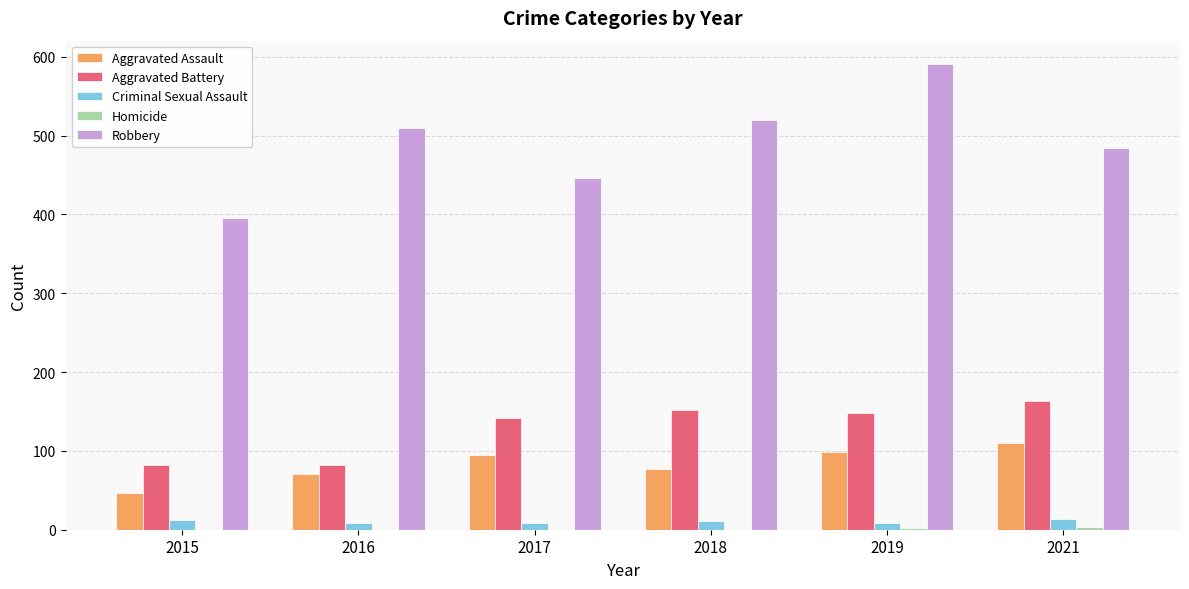

What is the greatest value displayed?

591